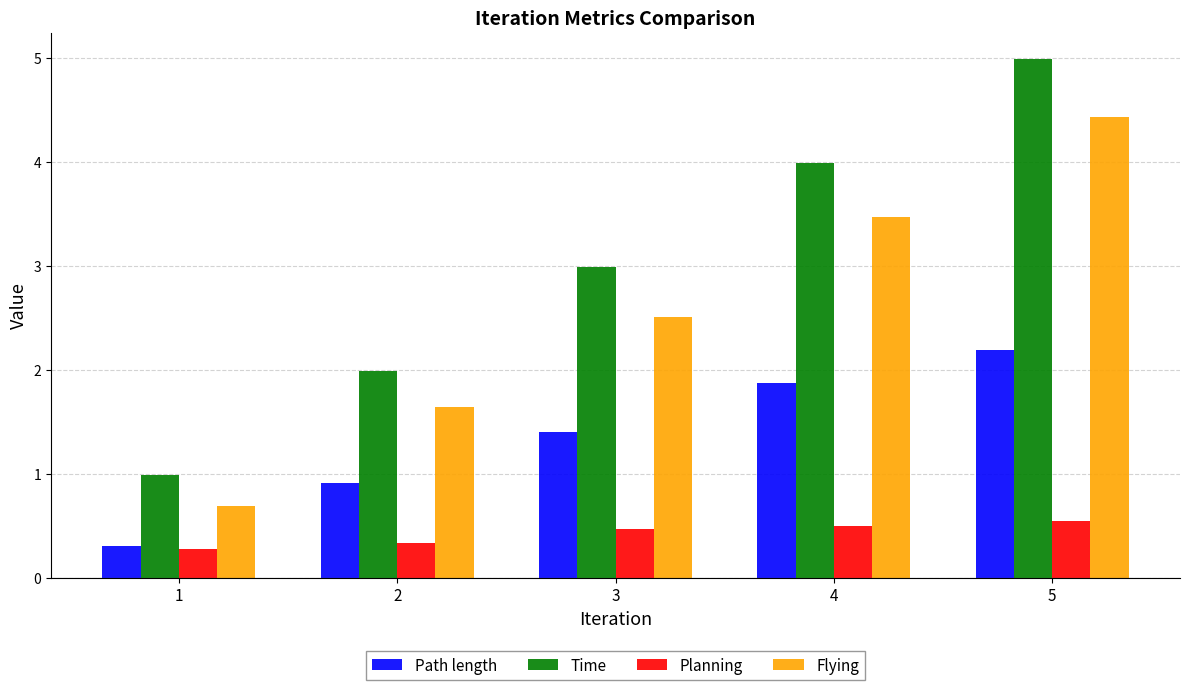

Is the value of Path length at 4 greater than the value of Time at 3?

No